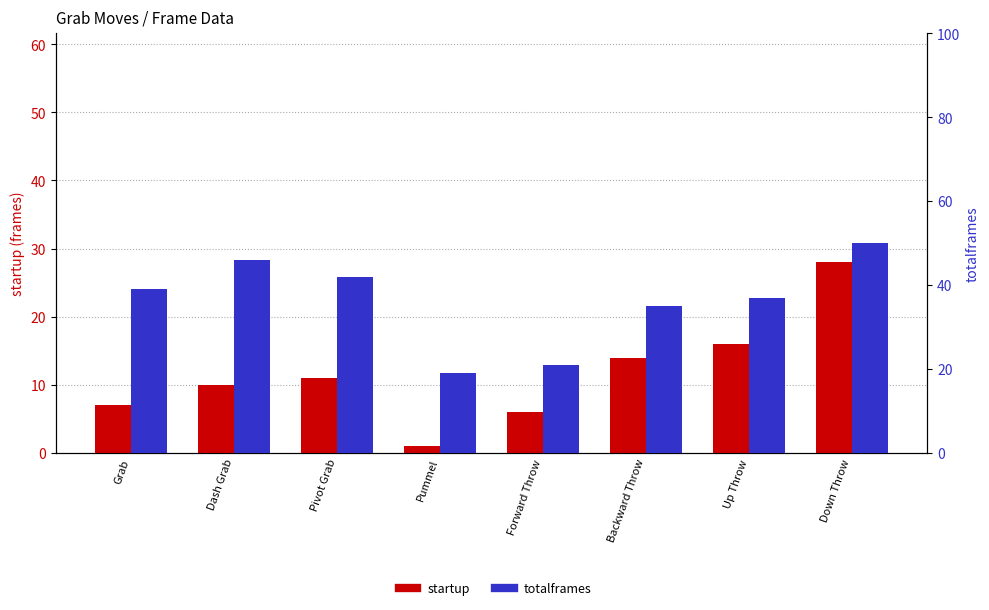

What is the label of the 6th bar from the left?

Backward Throw